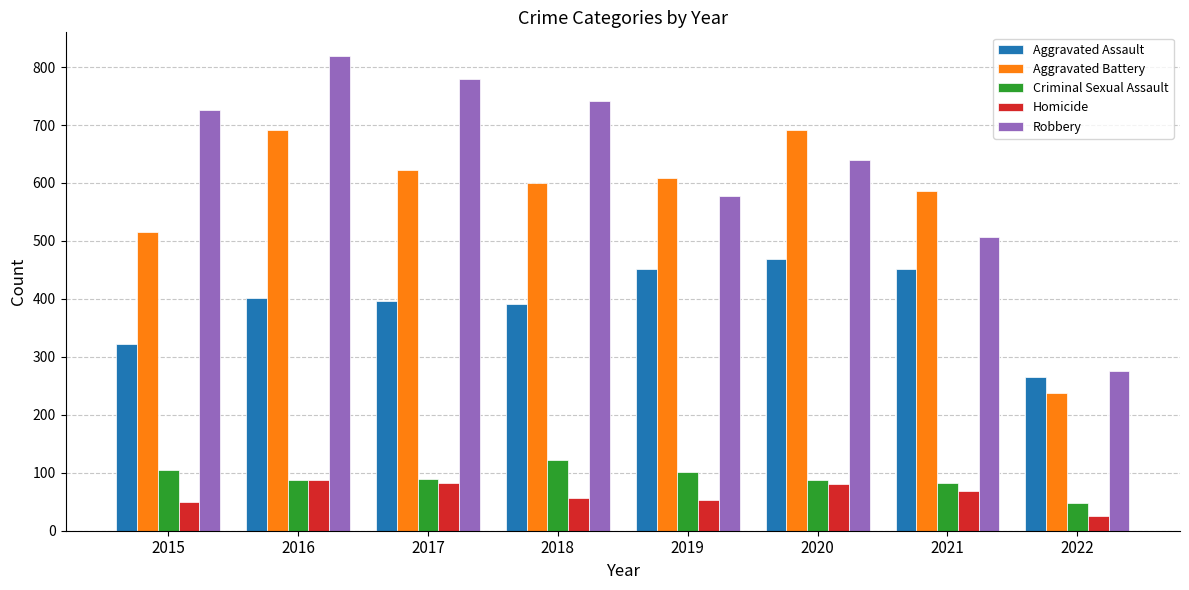

What is the maximum value for Aggravated Assault?

468